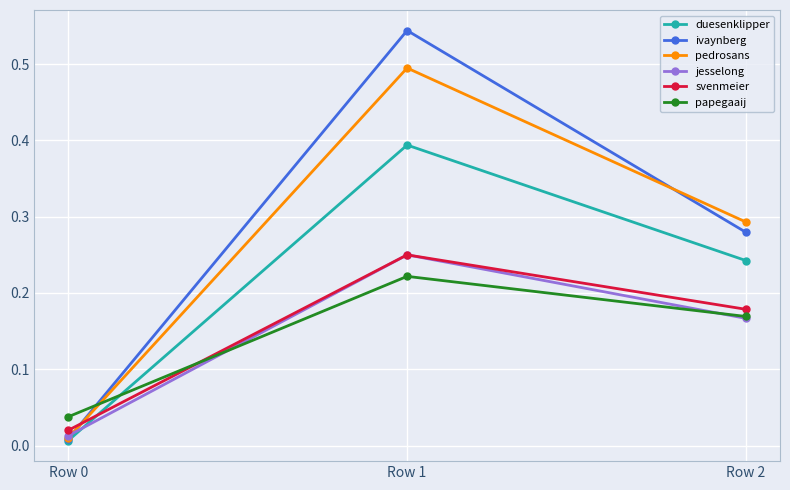

At which category does the chart reach its peak across all series?

Row 1